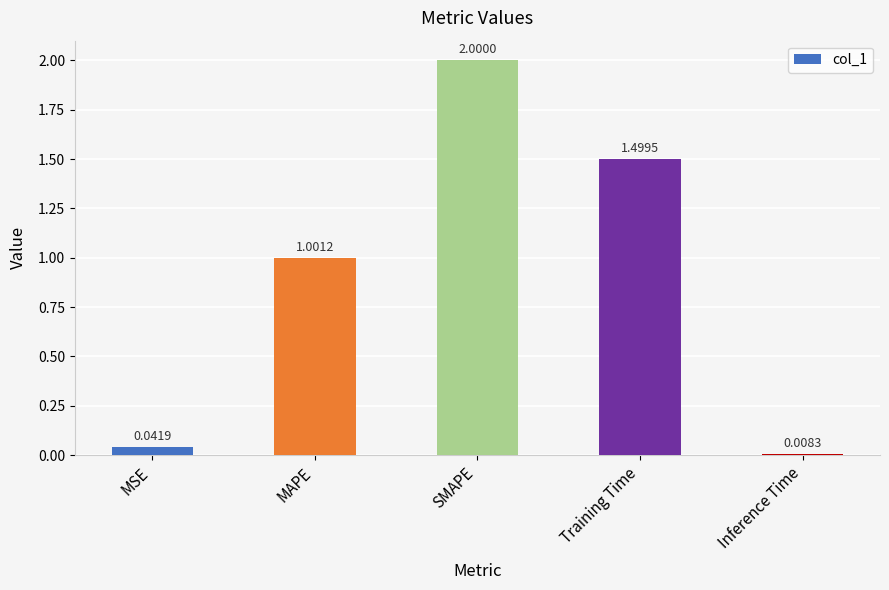

How many data points does each series have?

5